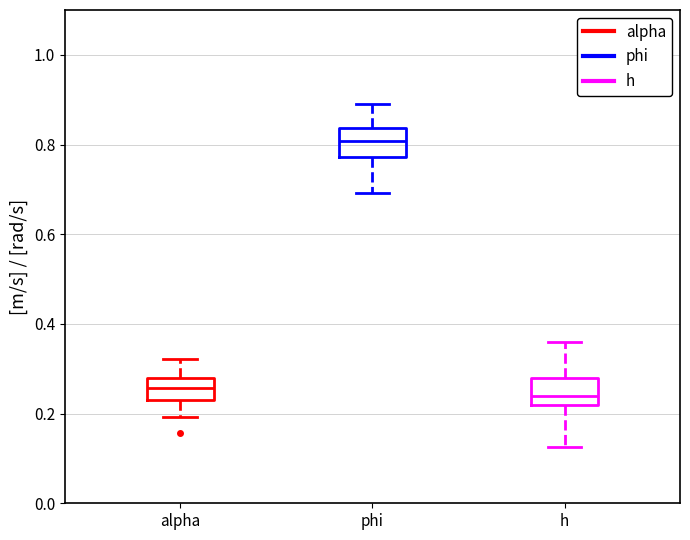

Reading left to right, transcribe this box plot: for each box, give where its median line is, the range the box spans, and where its two whiskers end, as read against the y-axis. The values are not printed on the chart, so give them approximately, as read against the axis.

alpha: median 0.26, box 0.22 to 0.28, whiskers 0.20 to 0.32
phi: median 0.80, box 0.78 to 0.84, whiskers 0.70 to 0.88
h: median 0.24, box 0.22 to 0.28, whiskers 0.12 to 0.36